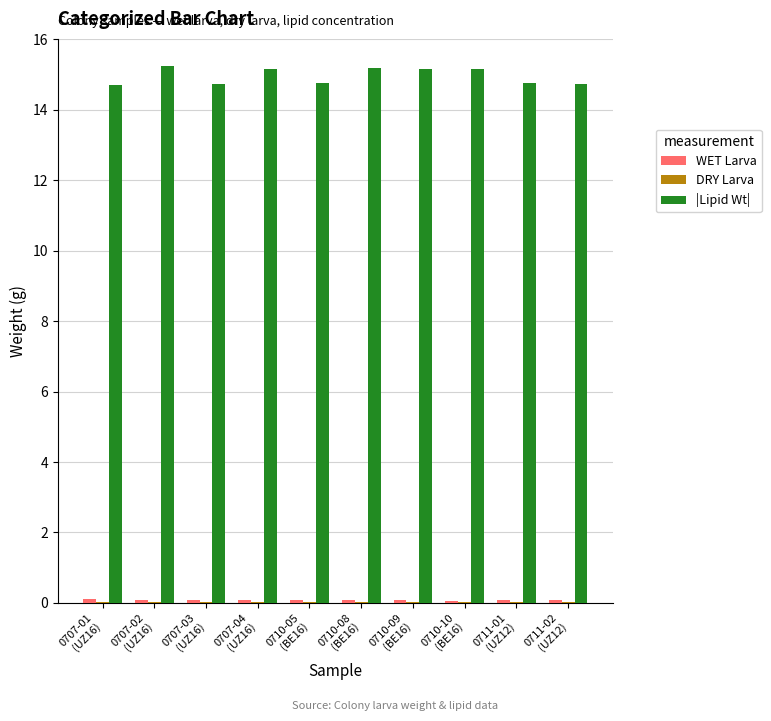

Which series has the largest total across all categories?

|Lipid Wt|